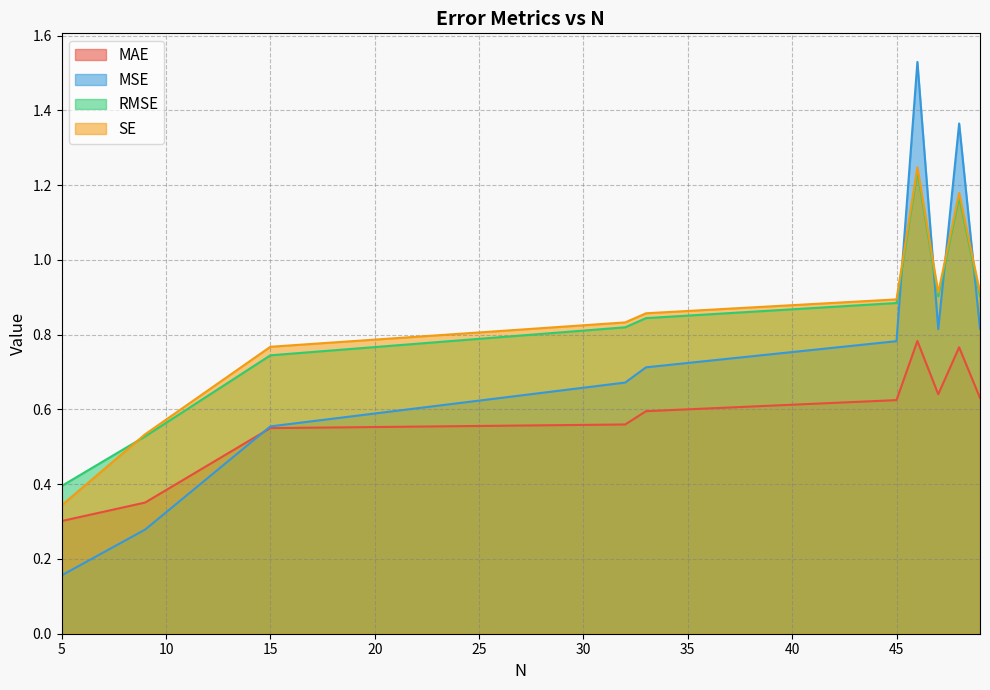

Which series has the widest spread of values?

MSE